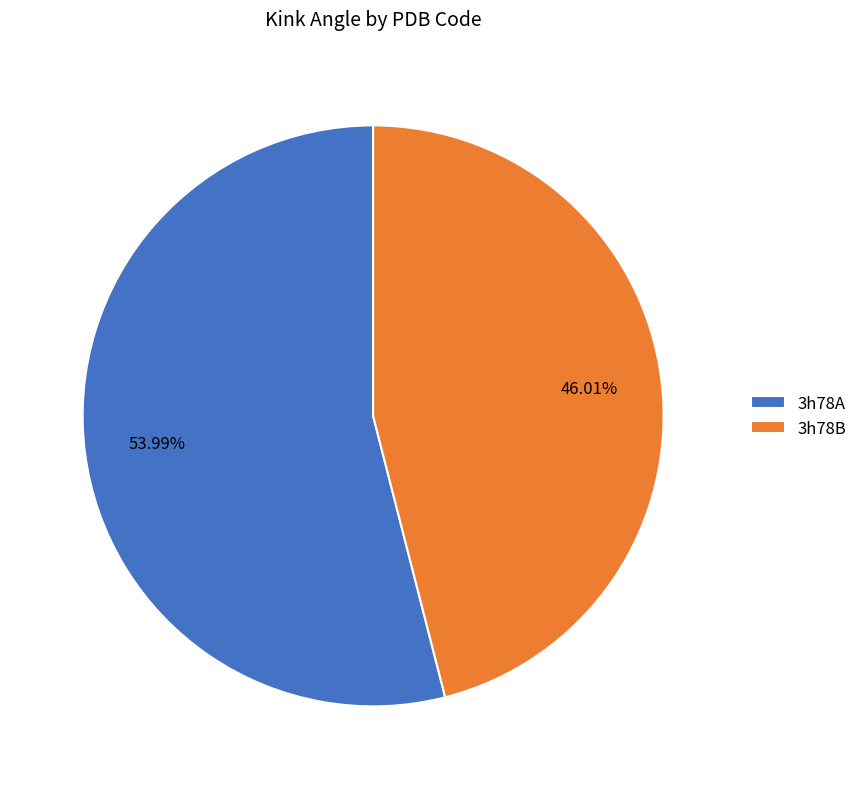

What is the ratio of the value at 3h78A to the value at 3h78B?

1.2